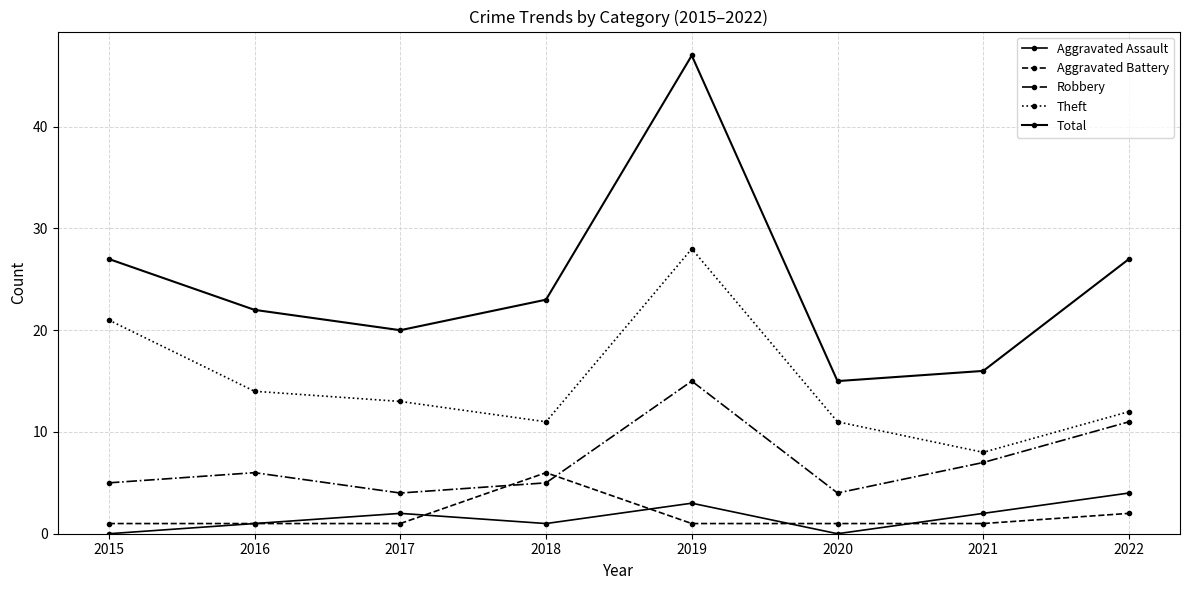

How many data points in Robbery are less than 6?

4